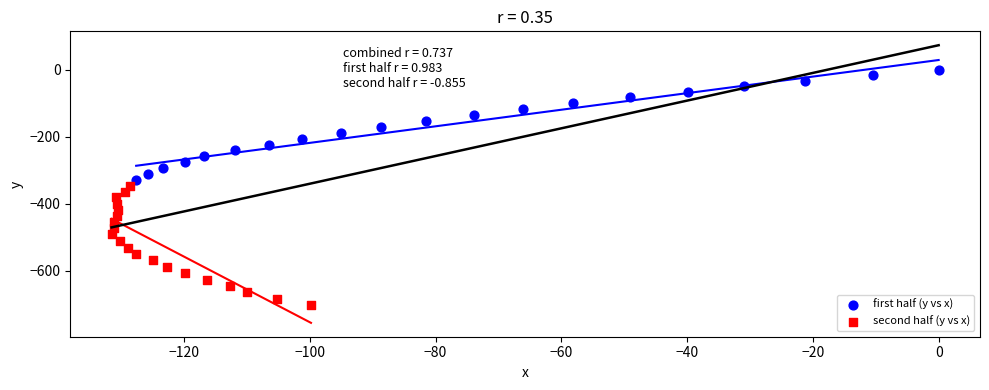

Which series reaches the minimum Y coordinate?

second half (y vs x)